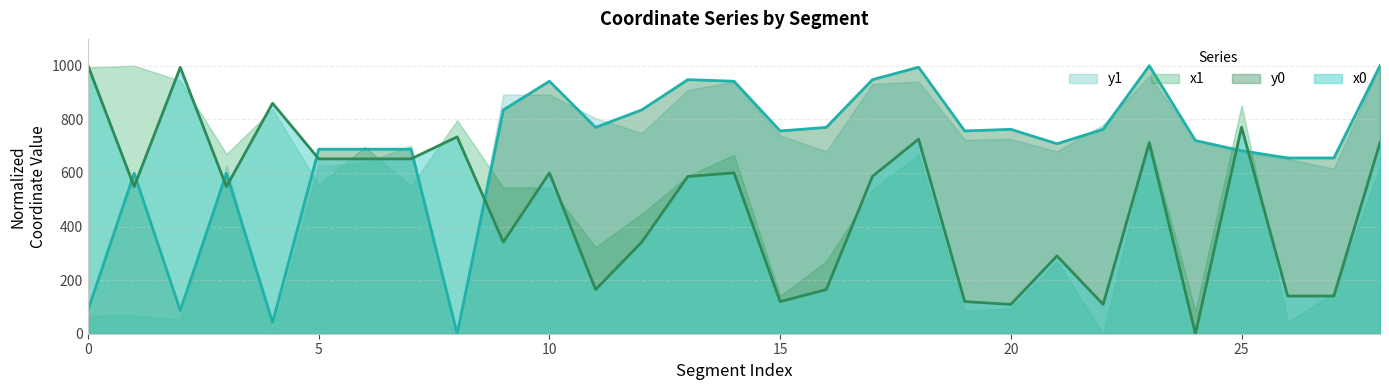

Is the value of x0 at 9 greater than the value of y0 at 3?

No